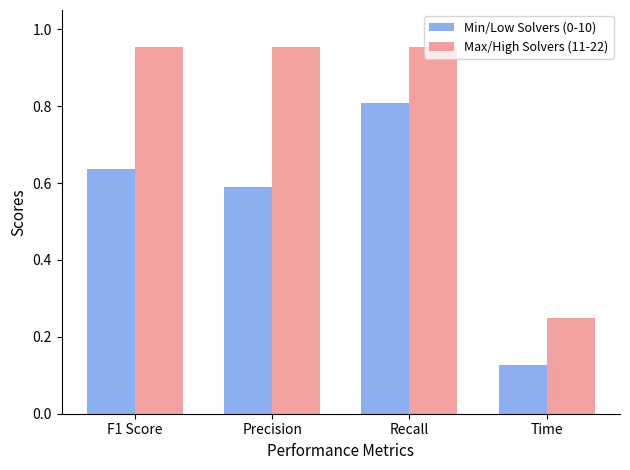

Between Precision and Time, which series saw the biggest shift?

Max/High Solvers (11-22)